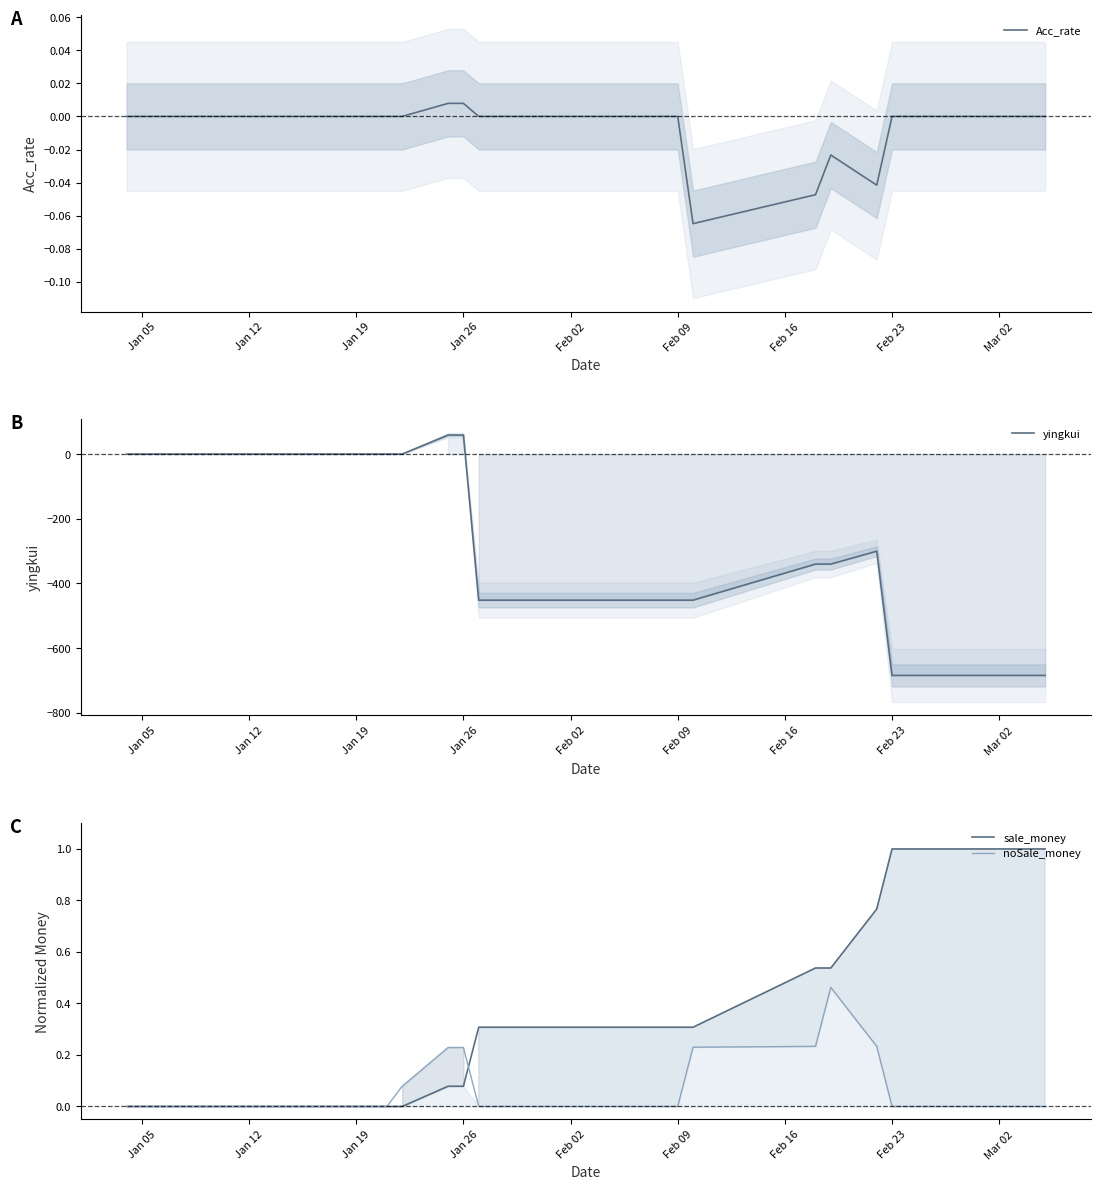

True or false: sale_money and Acc_rate cross at least once.

False